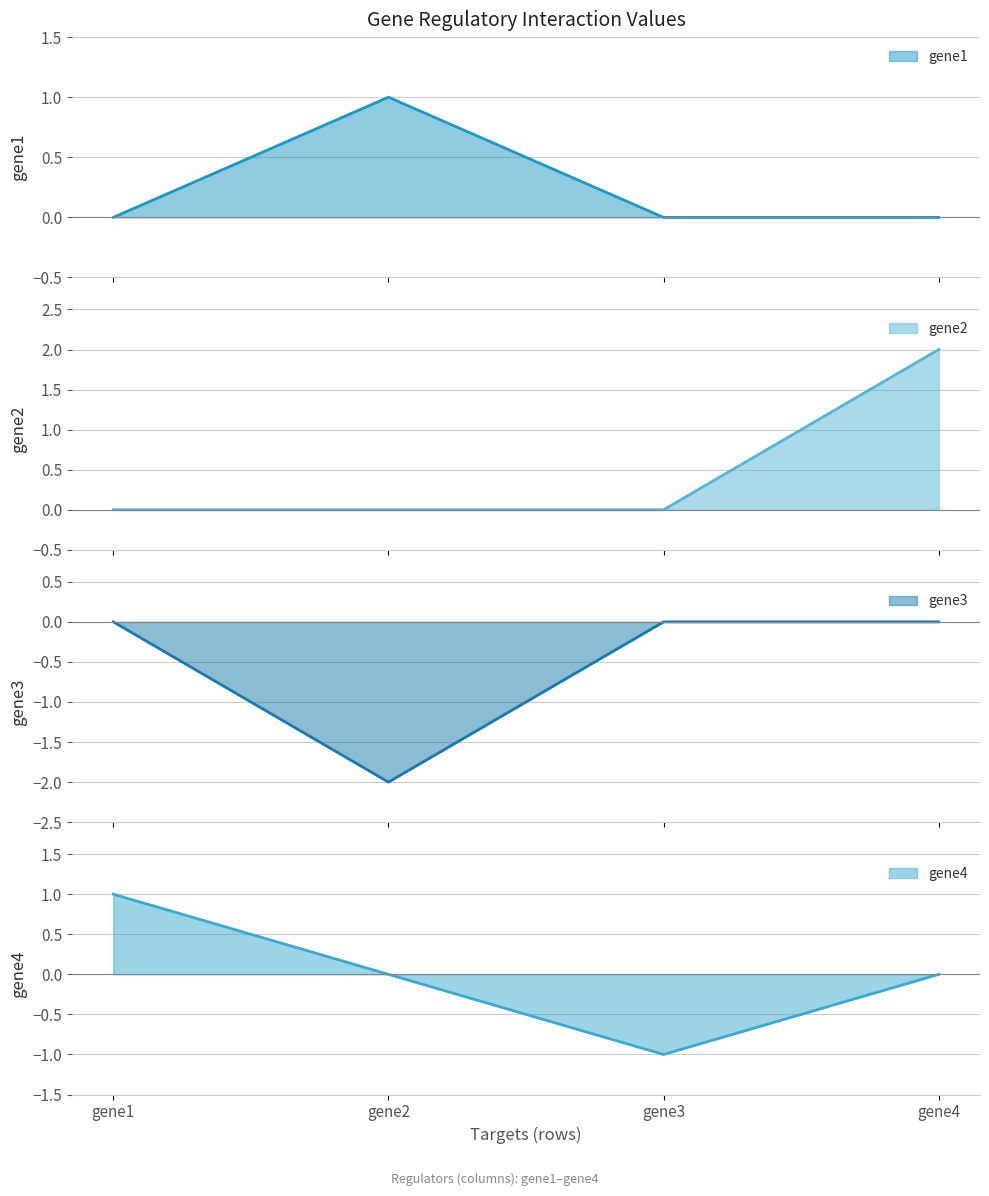

True or false: gene1 (line) has more than 1 points higher than both neighbors.

False